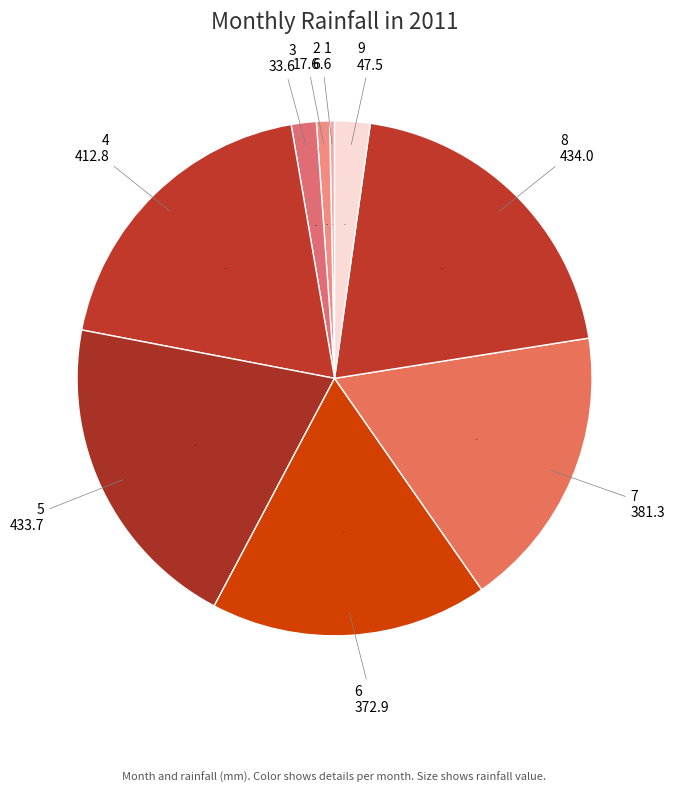

Is the sum of 6 and 4 greater than half?

No